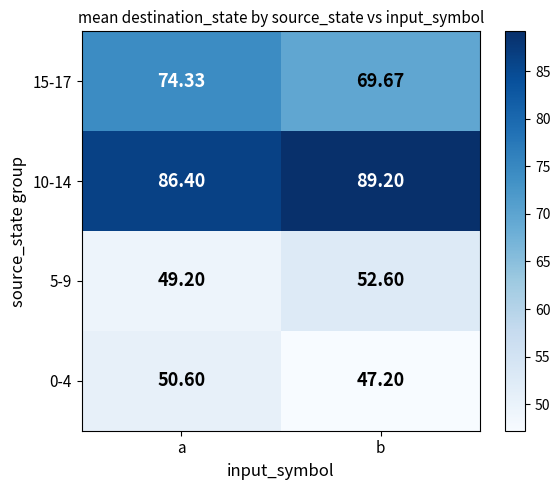

Between a and b, which series saw the biggest shift?

15-17